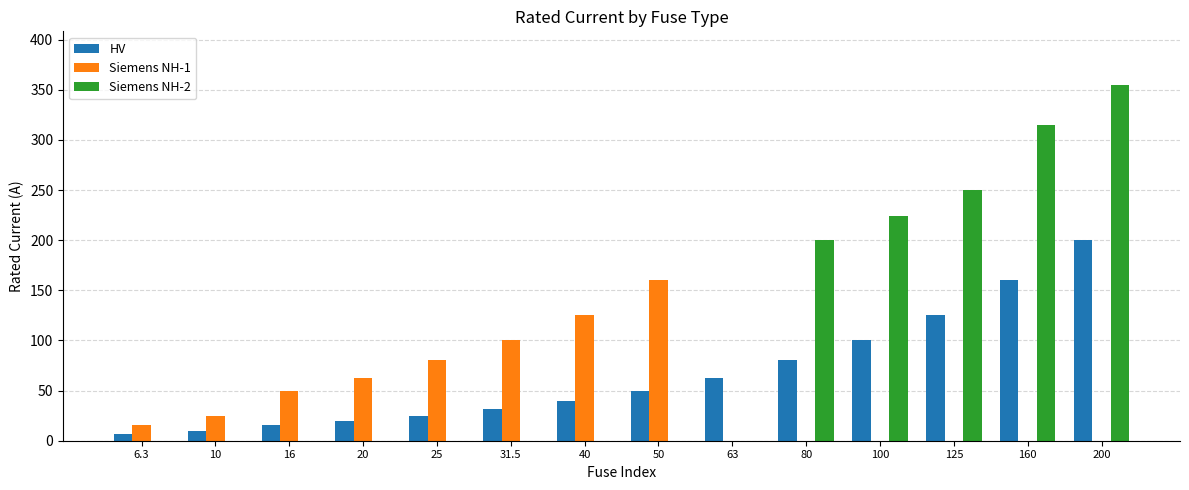

Which series changed the most between 20 and 125?

Siemens NH-2